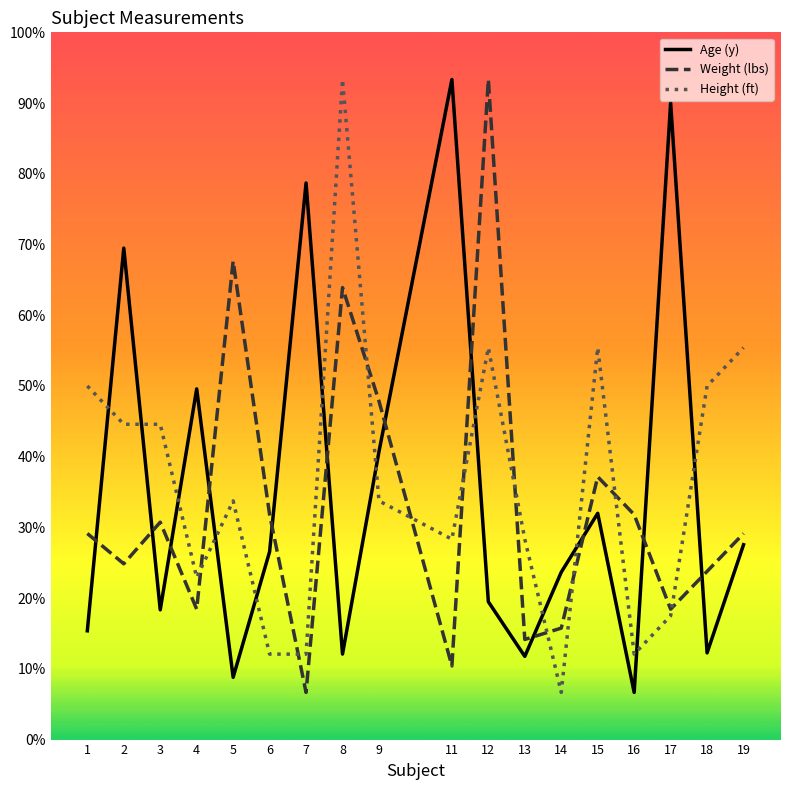

The Height (ft) series shows 150.0 at 18. True or false?

True